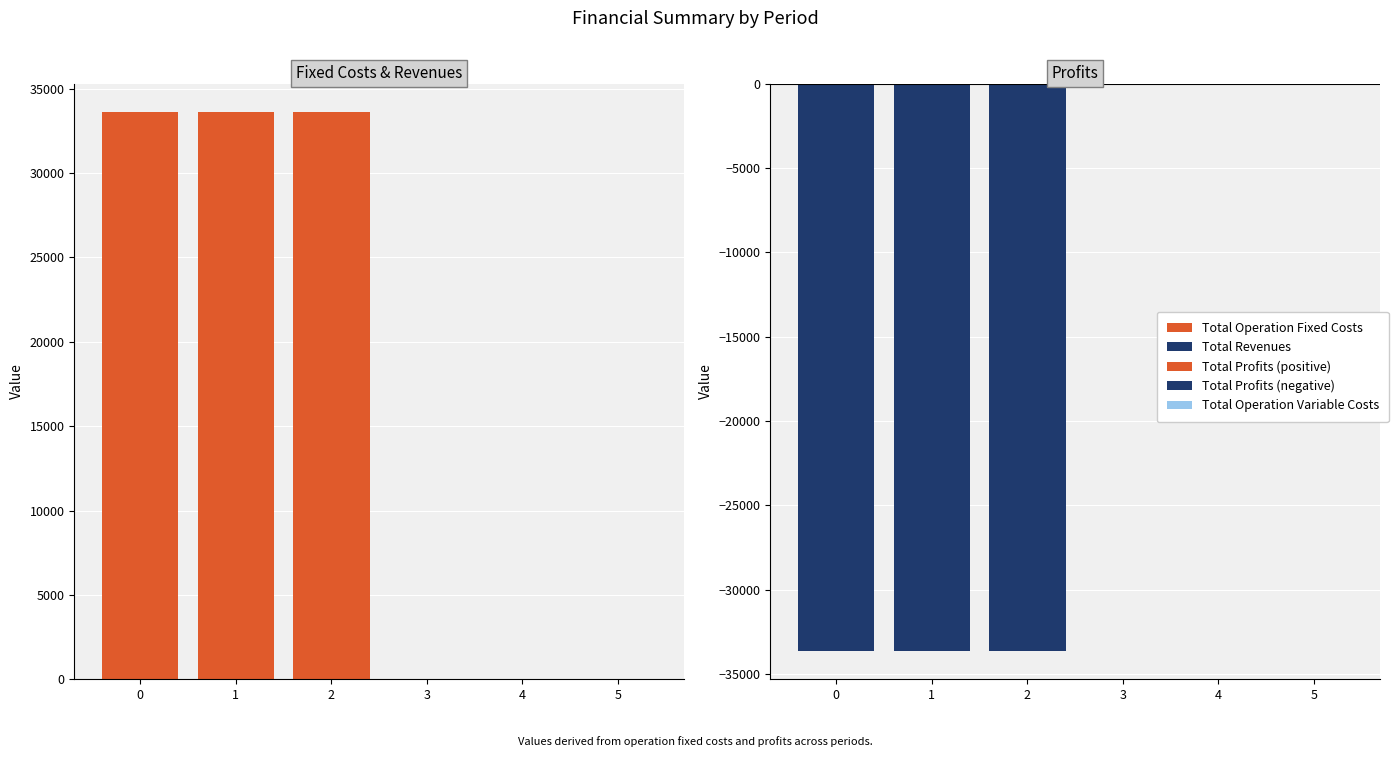

Reading left to right, extract all data points from this chart.

Total Operation Fixed Costs: 33627.6	33627.6	33627.6	0.0	0.0	0.0
Total Revenues: 0.0	0.0	0.0	0.0	0.0	0.0
Total Profits (positive): 0.0	0.0	0.0	0.0	0.0	0.0
Total Profits (negative): -33627.6	-33627.6	-33627.6	0.0	0.0	0.0
Total Operation Variable Costs: 0.0	0.0	0.0	0.0	0.0	0.0